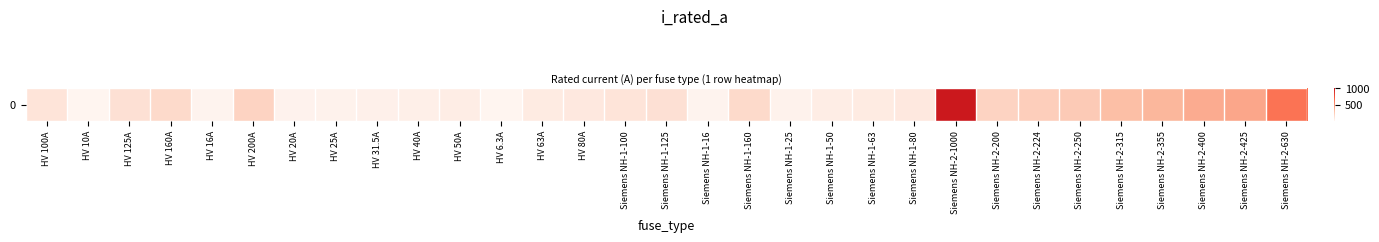

The chart shows a value of 43.3 at HV 80A. True or false?

False